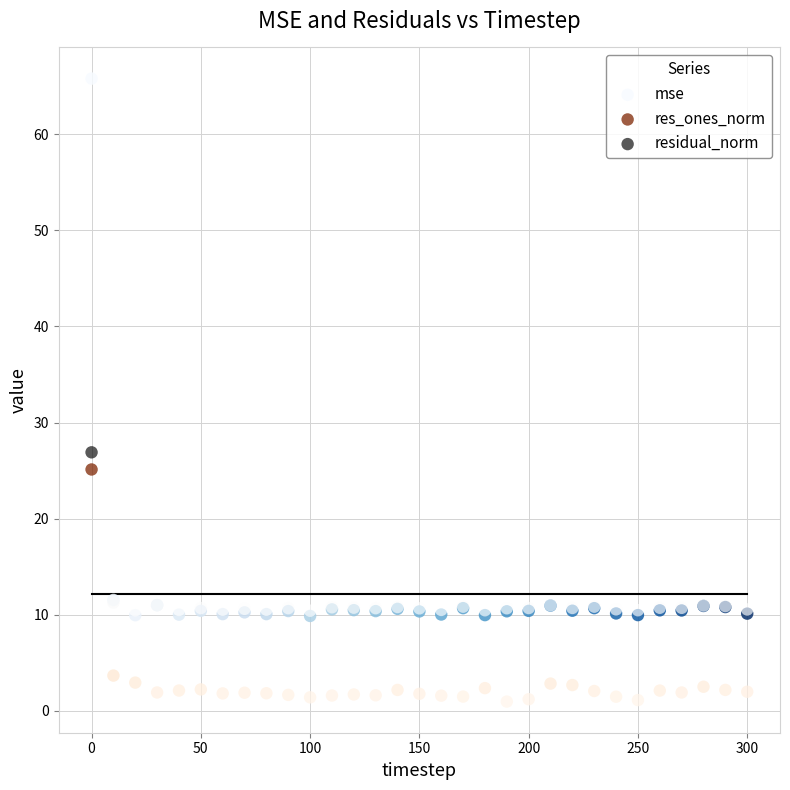

In the mse series, what Y value is closest to 37?

11.5